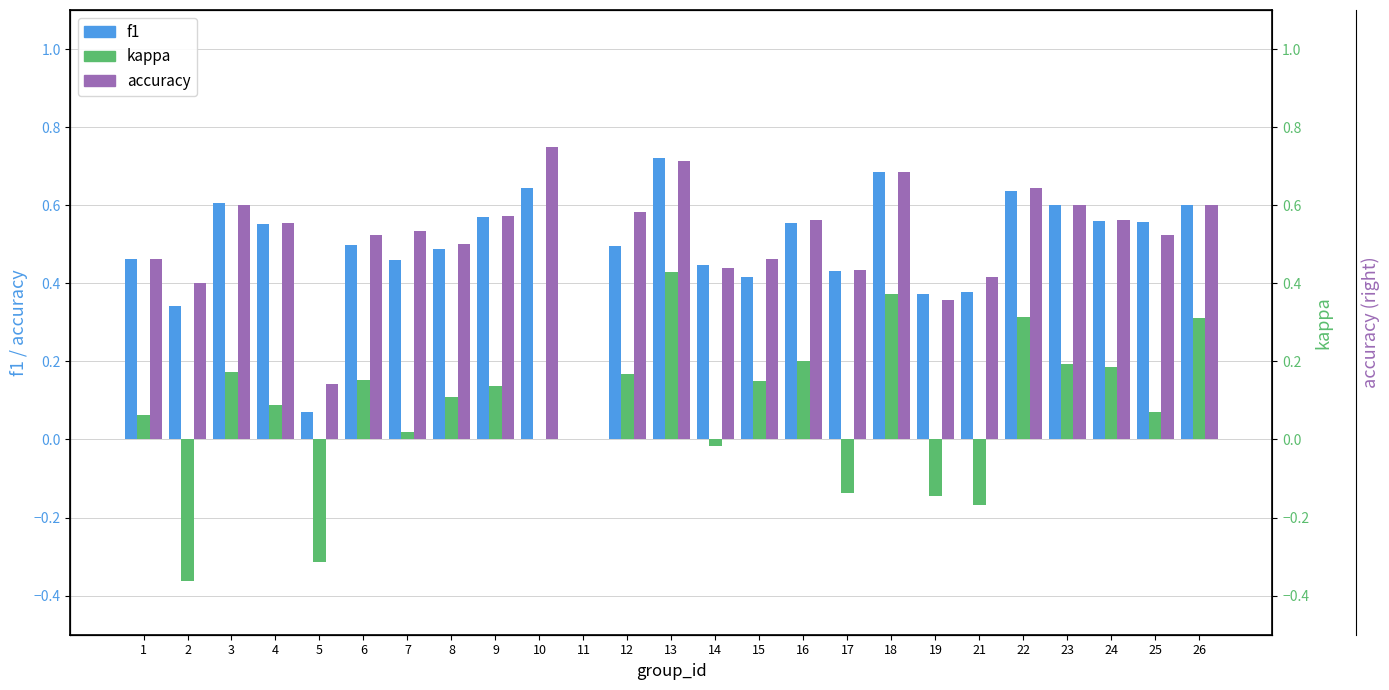

Does the chart contain stacked bars?

No